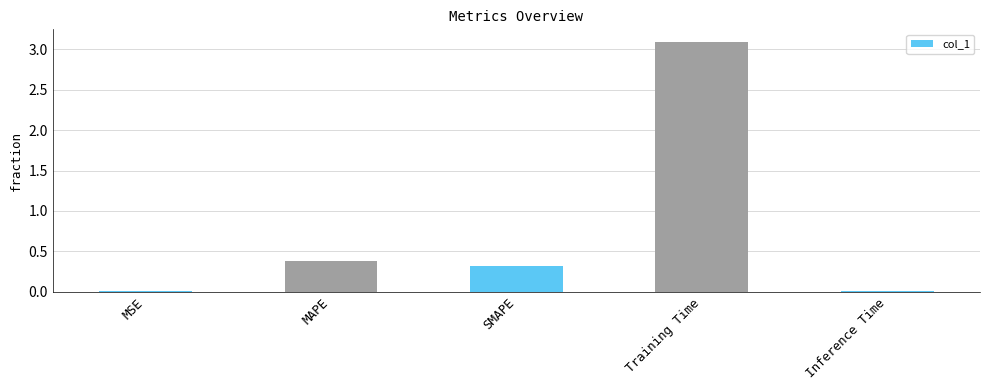

What is the greatest value displayed?

3.1